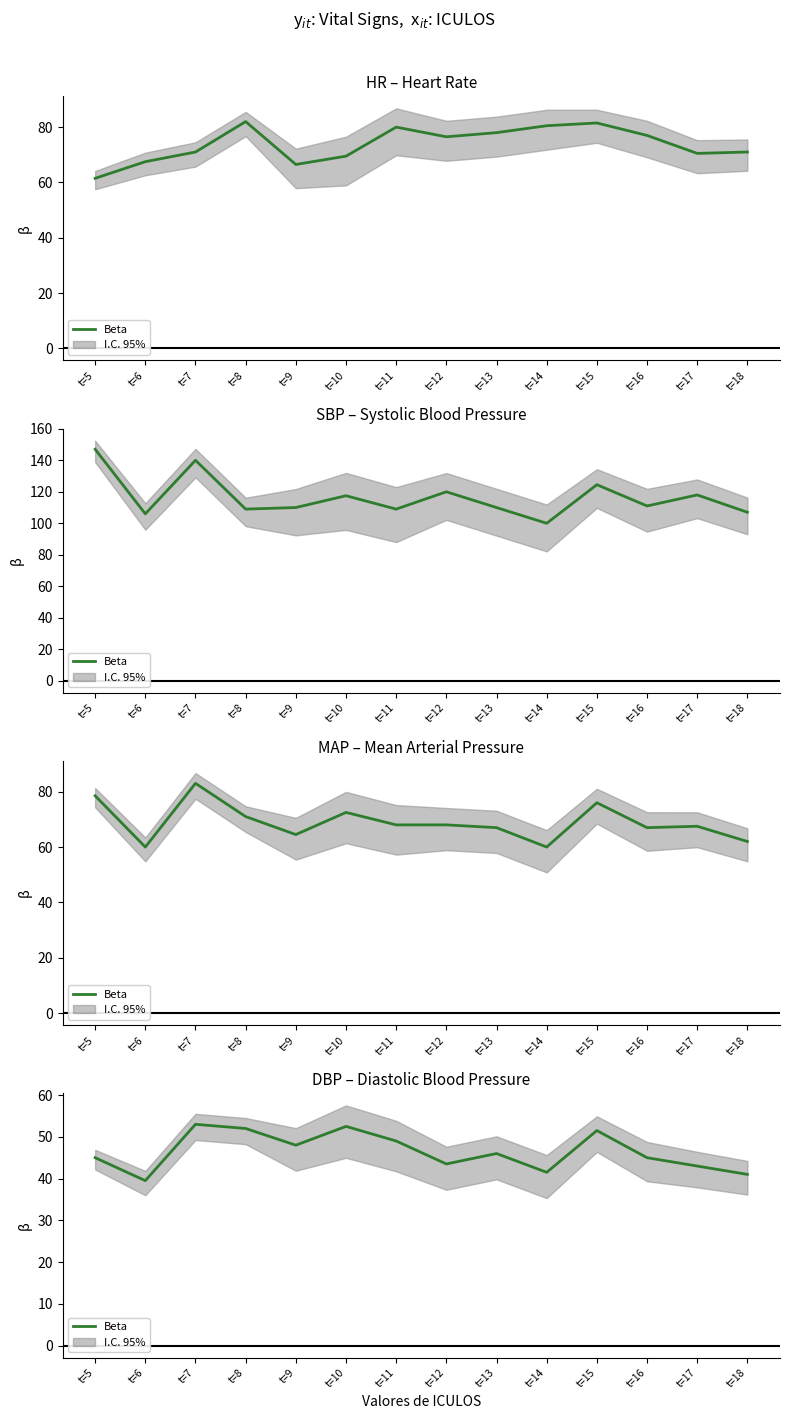

What is the change in value from t=8 to t=16?

-7.0